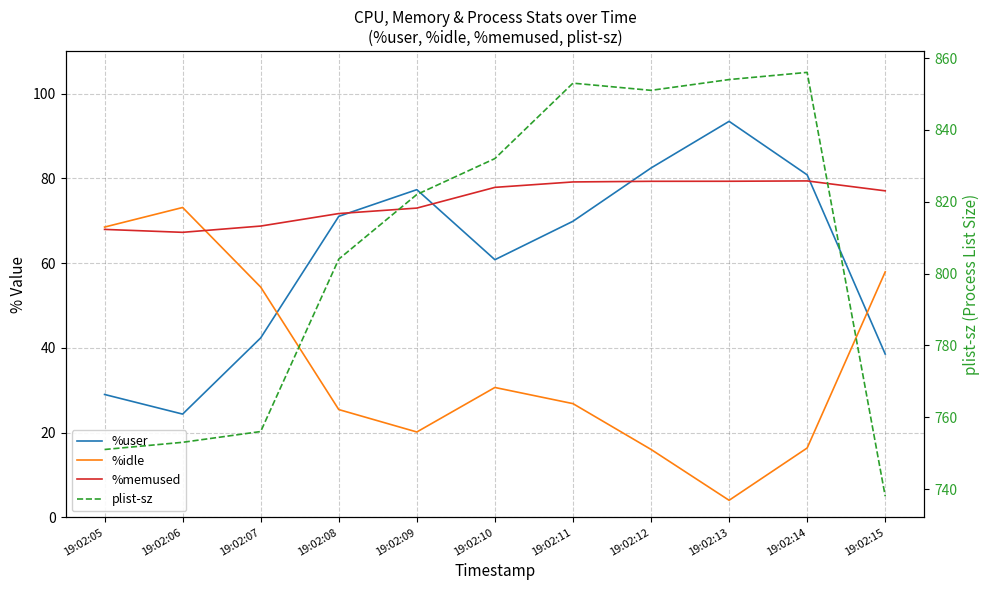

True or false: %idle and plist-sz cross at least once.

False